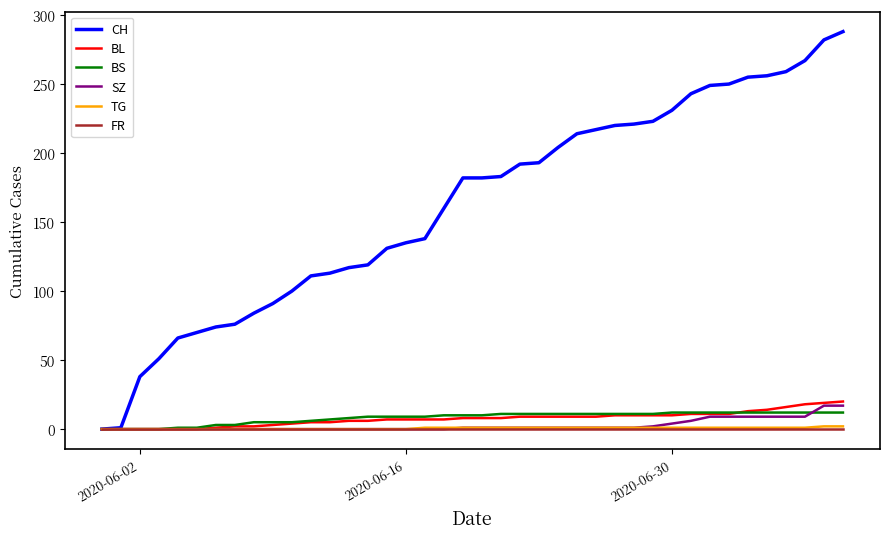

What is the maximum value shown in the chart?

288